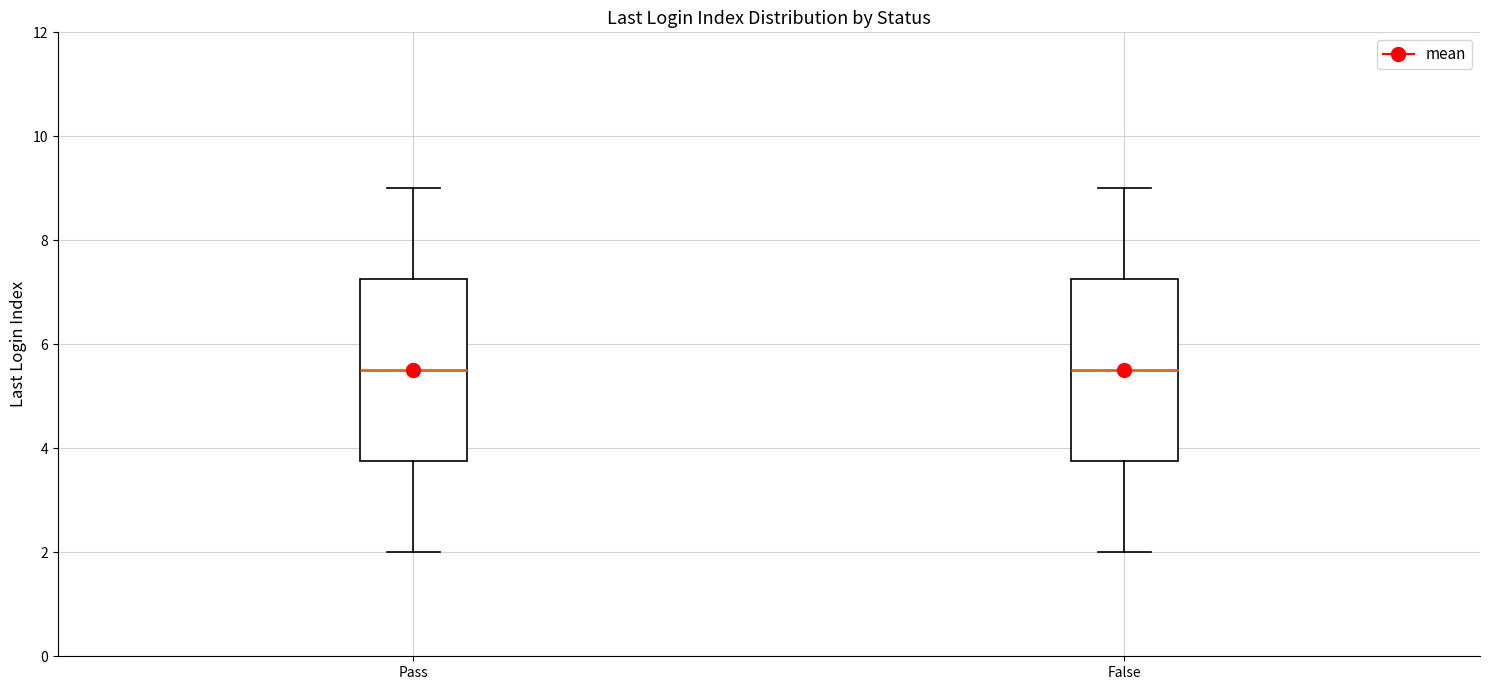

Reading left to right, read every box against the y-axis: the position of its median line, the range the box covers, and the ends of its whiskers. The values are not printed on the chart, so give them approximately, as read against the axis.

Pass: median 5.6, box 3.8 to 7.2, whiskers 2.0 to 9.0
False: median 5.6, box 3.8 to 7.2, whiskers 2.0 to 9.0